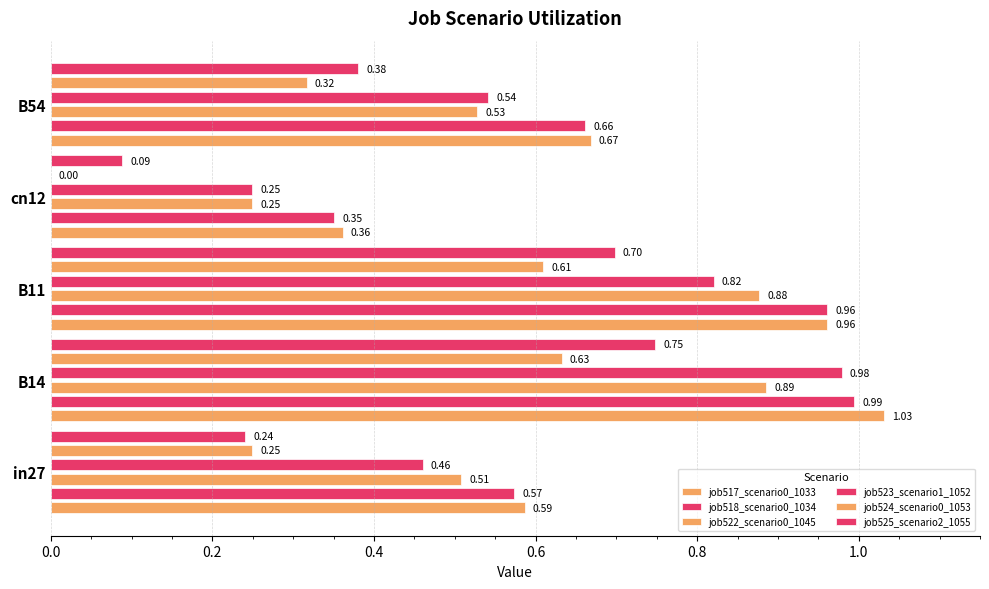

Reading left to right, what are all the values shown in this chart?

job517_scenario0_1033: 0.6	1.0	1.0	0.4	0.7
job518_scenario0_1034: 0.6	1.0	1.0	0.4	0.7
job522_scenario0_1045: 0.5	0.9	0.9	0.2	0.5
job523_scenario1_1052: 0.5	1.0	0.8	0.2	0.5
job524_scenario0_1053: 0.2	0.6	0.6	0.0	0.3
job525_scenario2_1055: 0.2	0.7	0.7	0.1	0.4